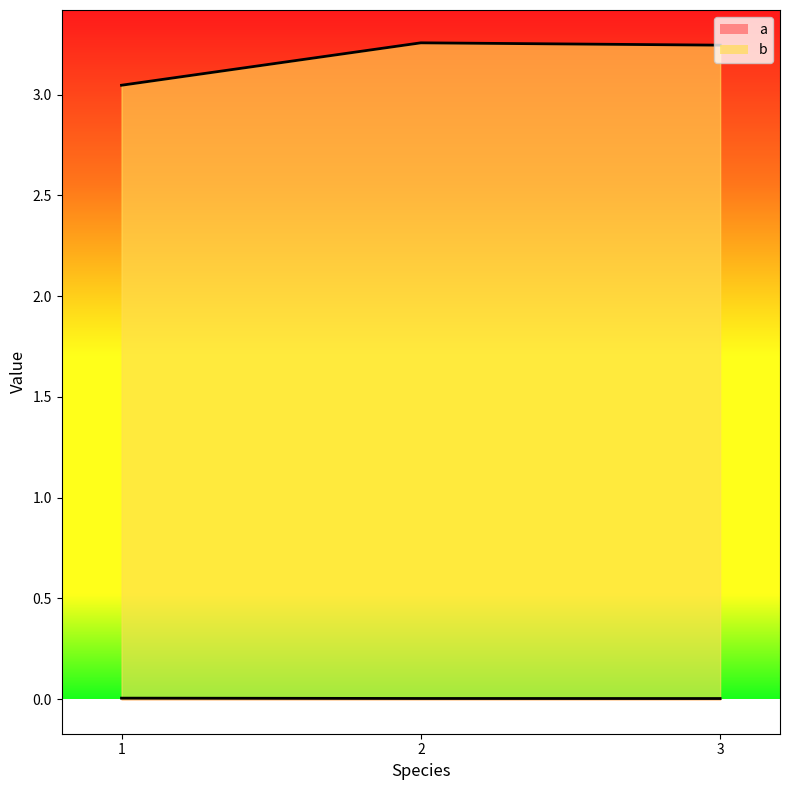

Between 1 and 3, which series saw the biggest shift?

b